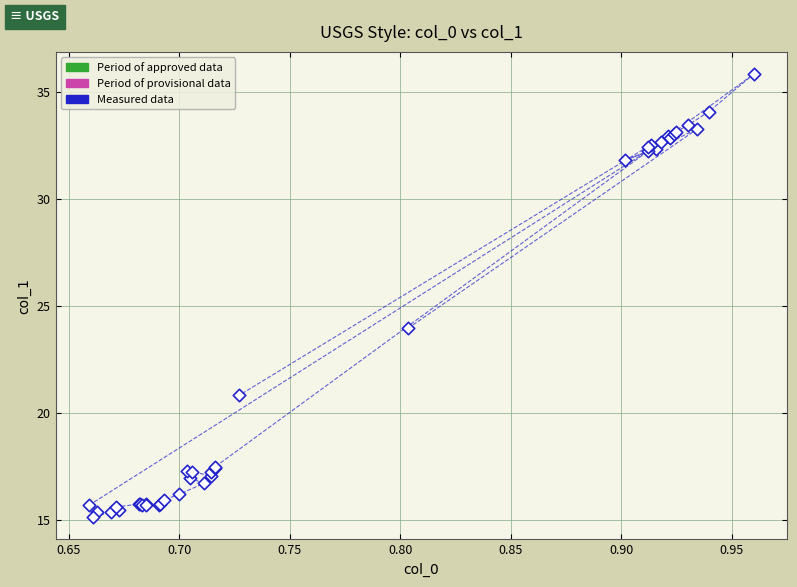

What Y value in the scatter plot is closest to 25?

24.0